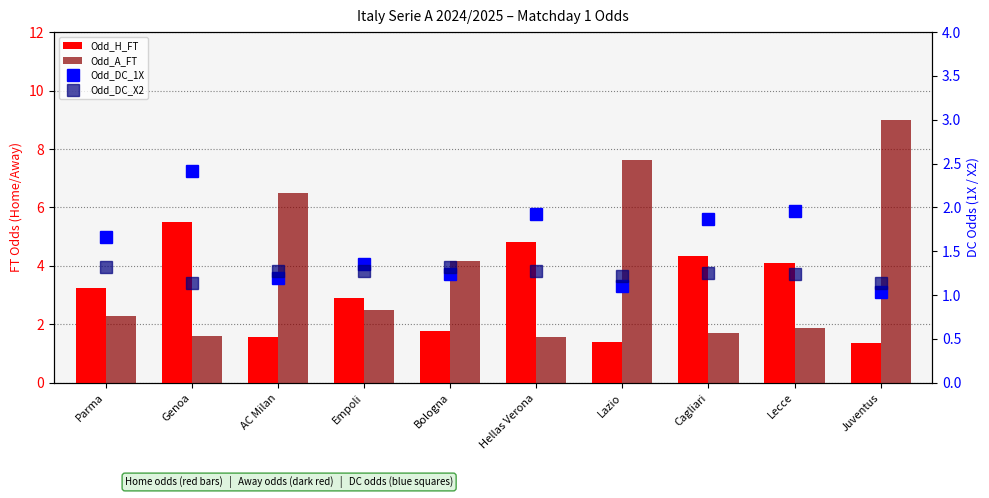

What is the total value across all series at Empoli?

8.0